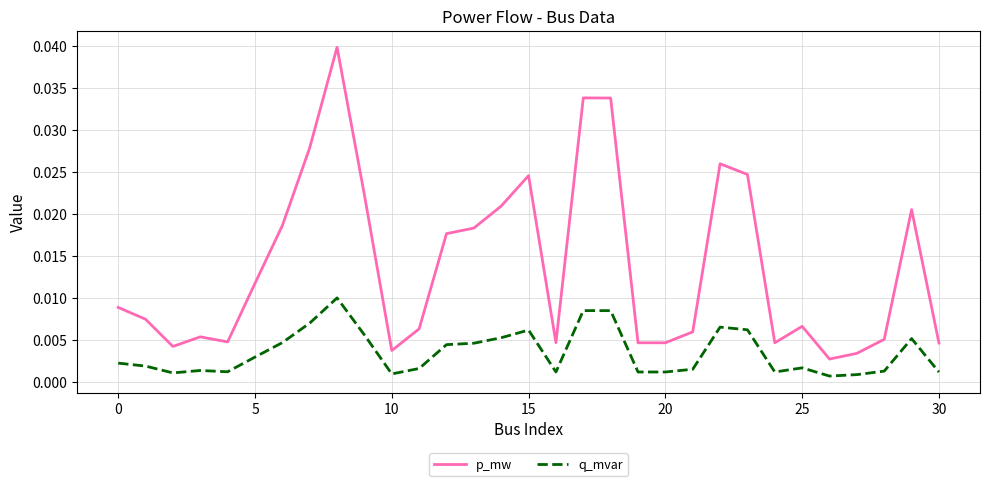

Which series has the widest spread of values?

p_mw